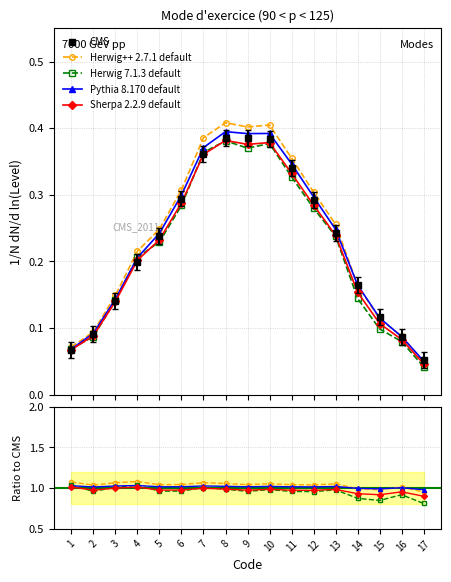

True or false: Herwig 7.1.3 default has more than 1 interior local peaks.

True